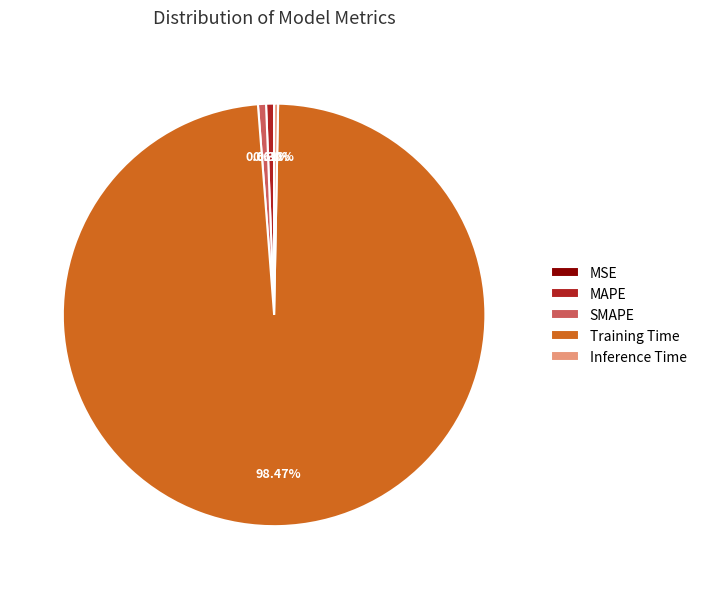

Combined, do MAPE and Inference Time account for over 50%?

No